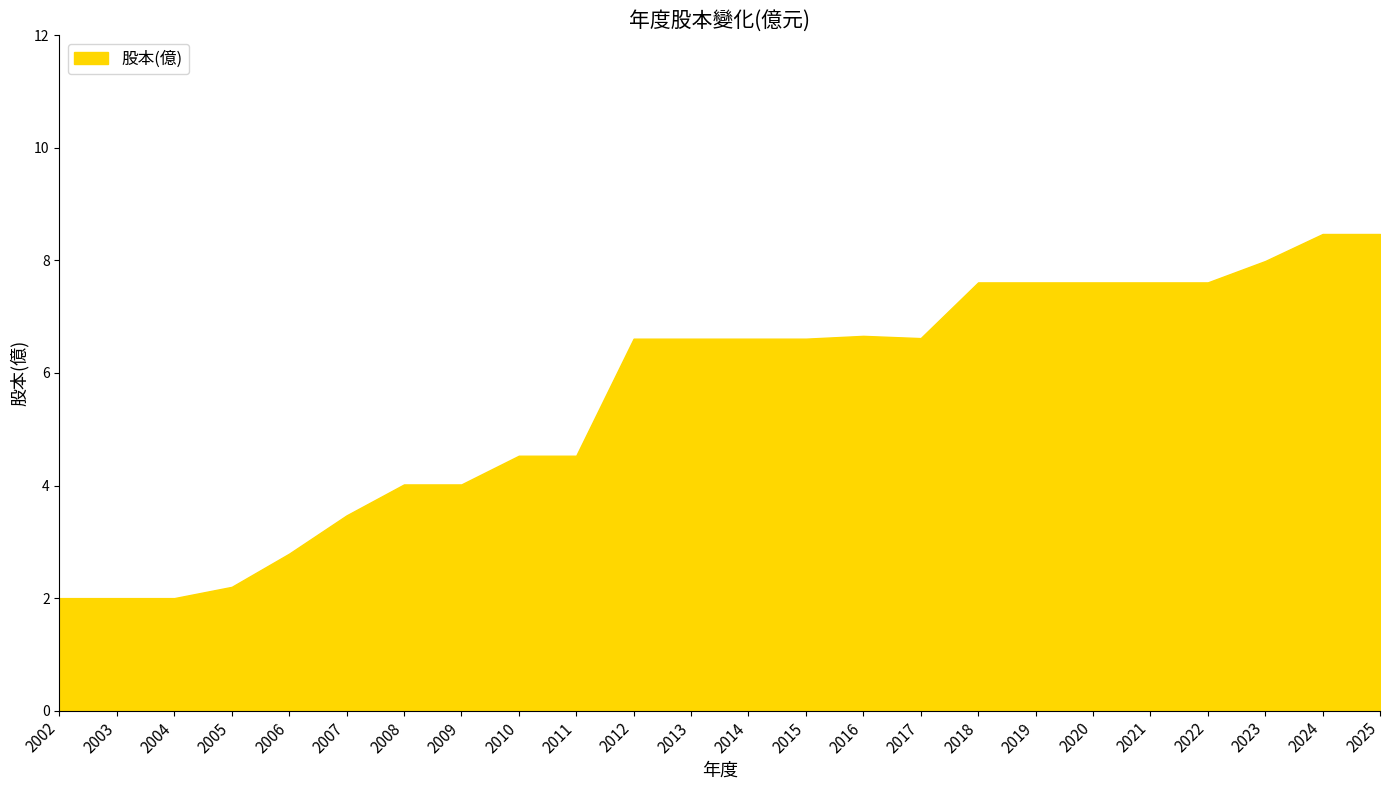

What is the maximum value shown in the chart?

8.5